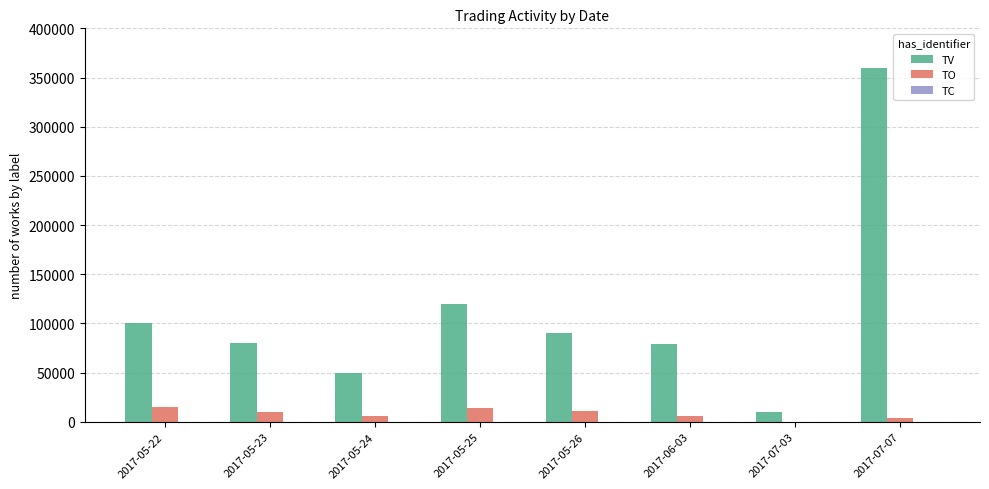

Are the bars grouped side by side (vs. stacked)?

Yes